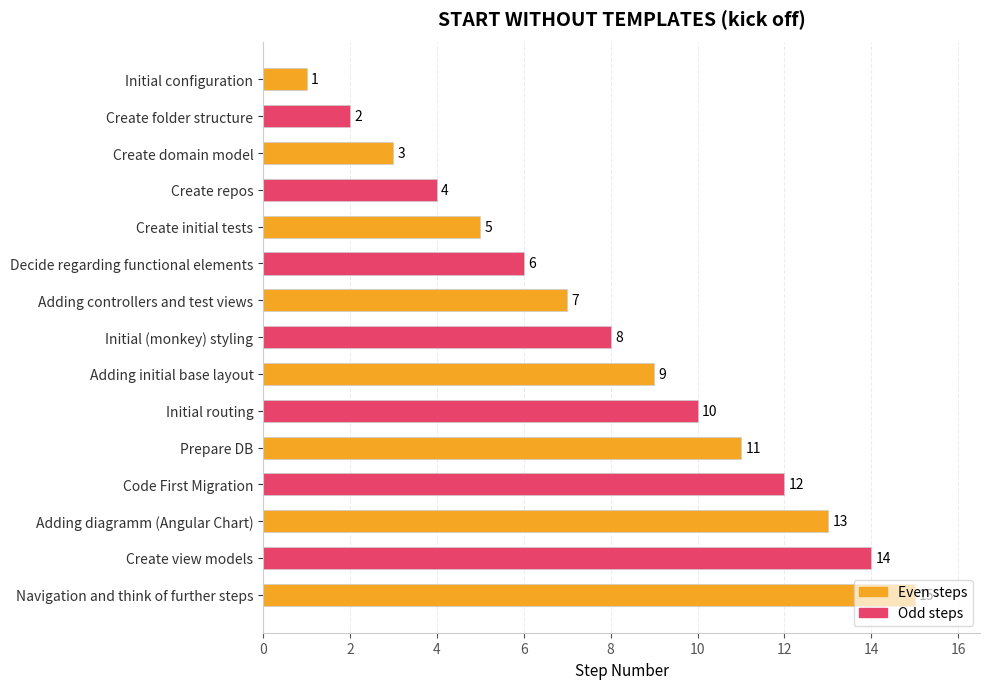

Approximately how many times larger is the value at Initial (monkey) styling compared to Initial routing?

0.8